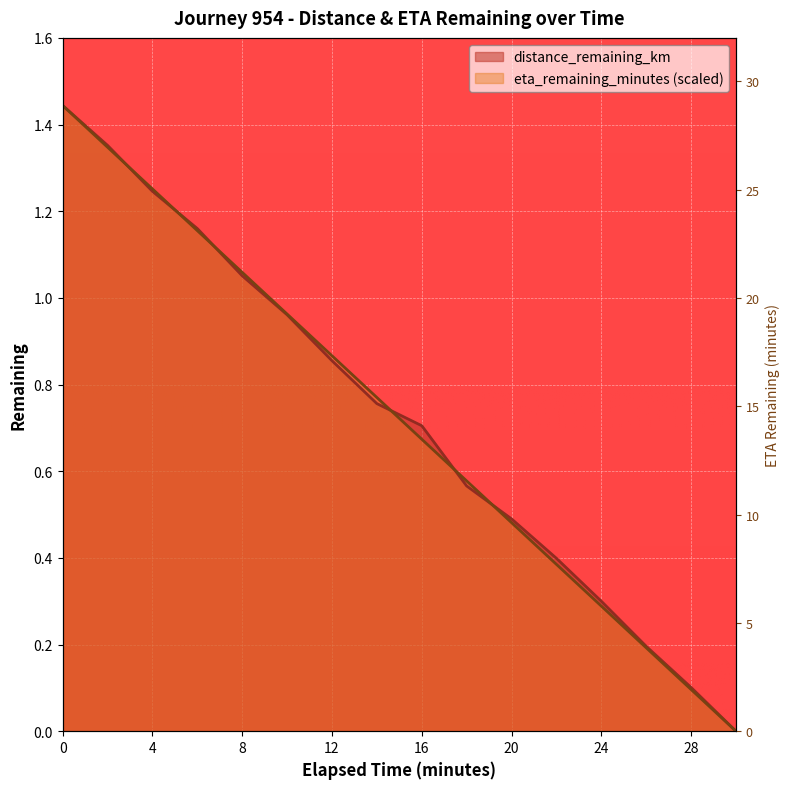

Does the chart display data point markers on the line(s)?

No